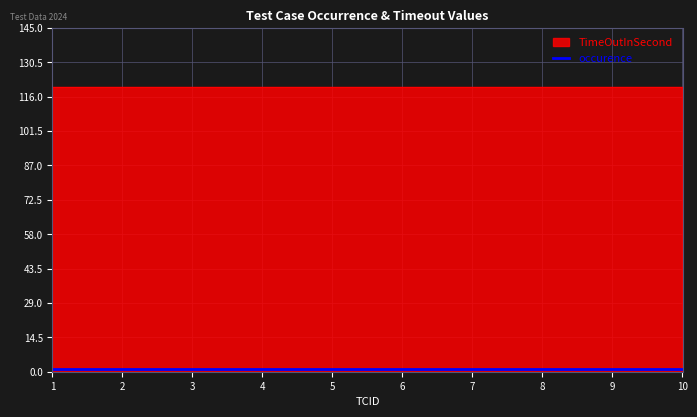

What is the sum of all occurence values?

10